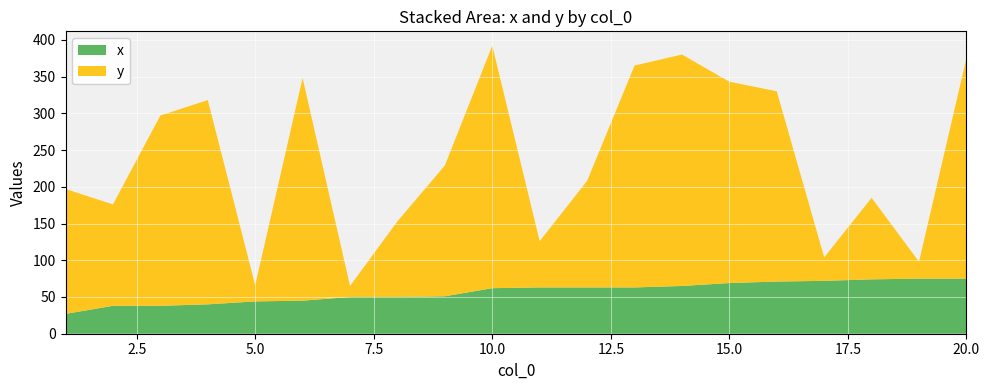

Reading left to right, transcribe all the data shown in this chart.

y: 1=170	2=138	3=259	4=278	5=22	6=303	7=15	8=103	9=178	10=330	11=63	12=145	13=302	14=315	15=274	16=259	17=32	18=111	19=23	20=300
x: 1=27	2=38	3=38	4=40	5=44	6=45	7=50	8=50	9=51	10=62	11=63	12=63	13=63	14=65	15=69	16=71	17=72	18=74	19=75	20=75